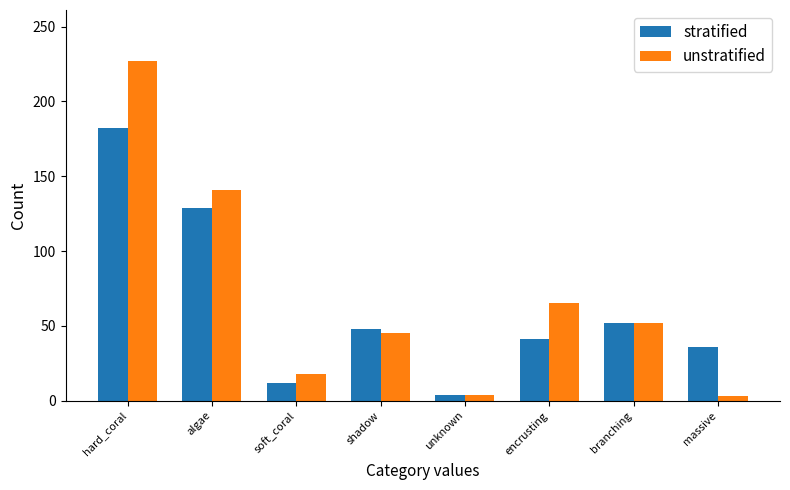

What position from the left is shadow?

4